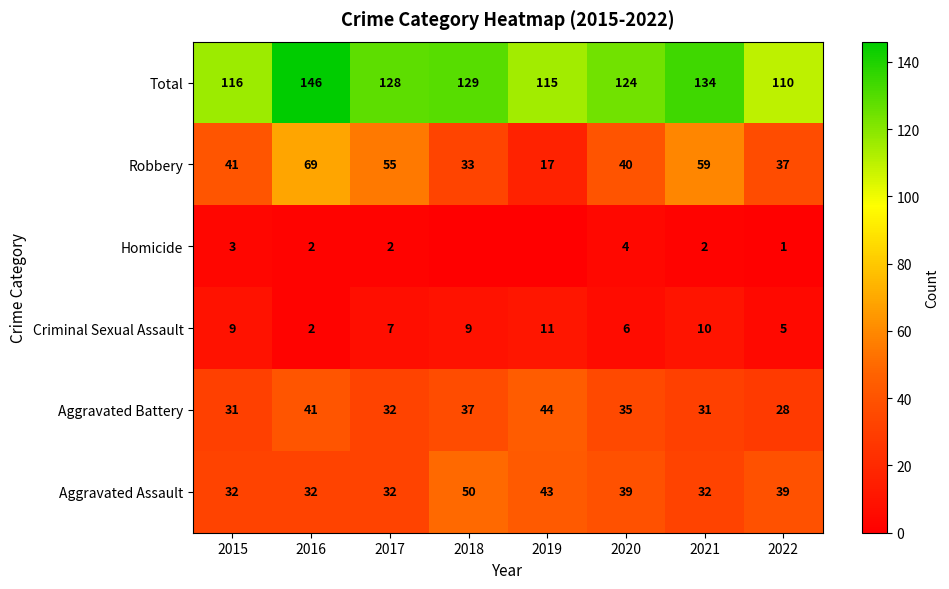

Is the value of Homicide at 2020 greater than the value of Robbery at 2016?

No